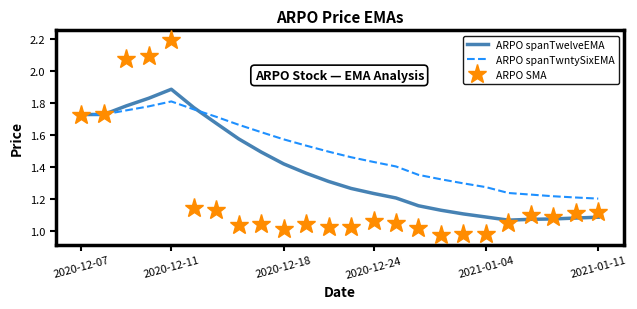

Which series has the widest spread of values?

ARPO SMA